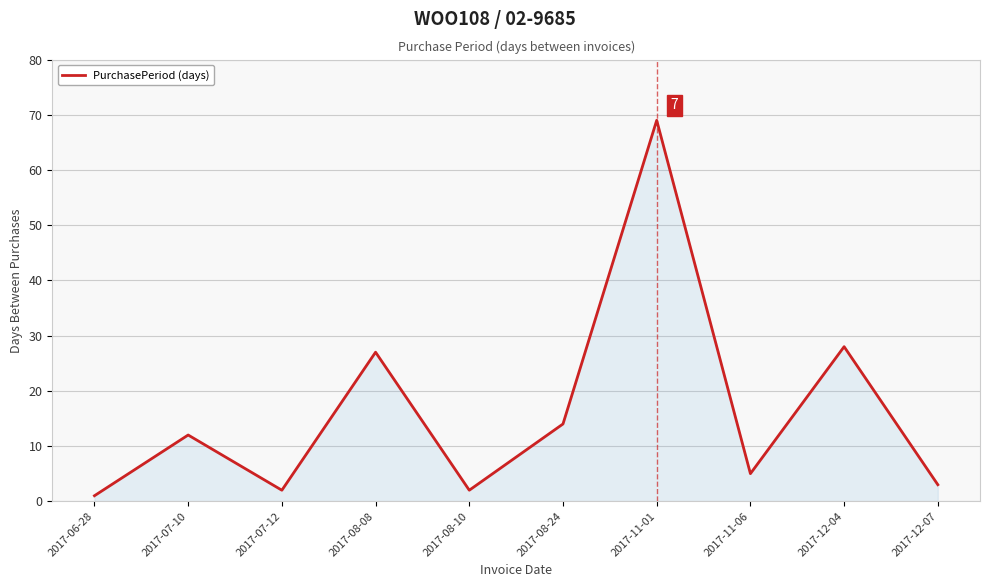

Does the chart display data point markers on the line(s)?

No